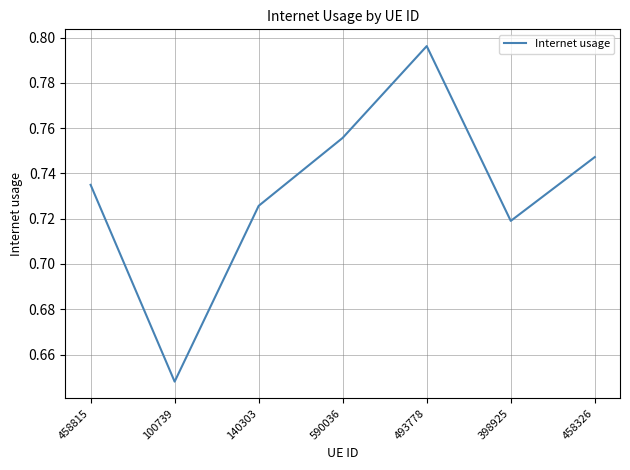

How many interior local peaks (higher than both neighbors) does the data have?

1